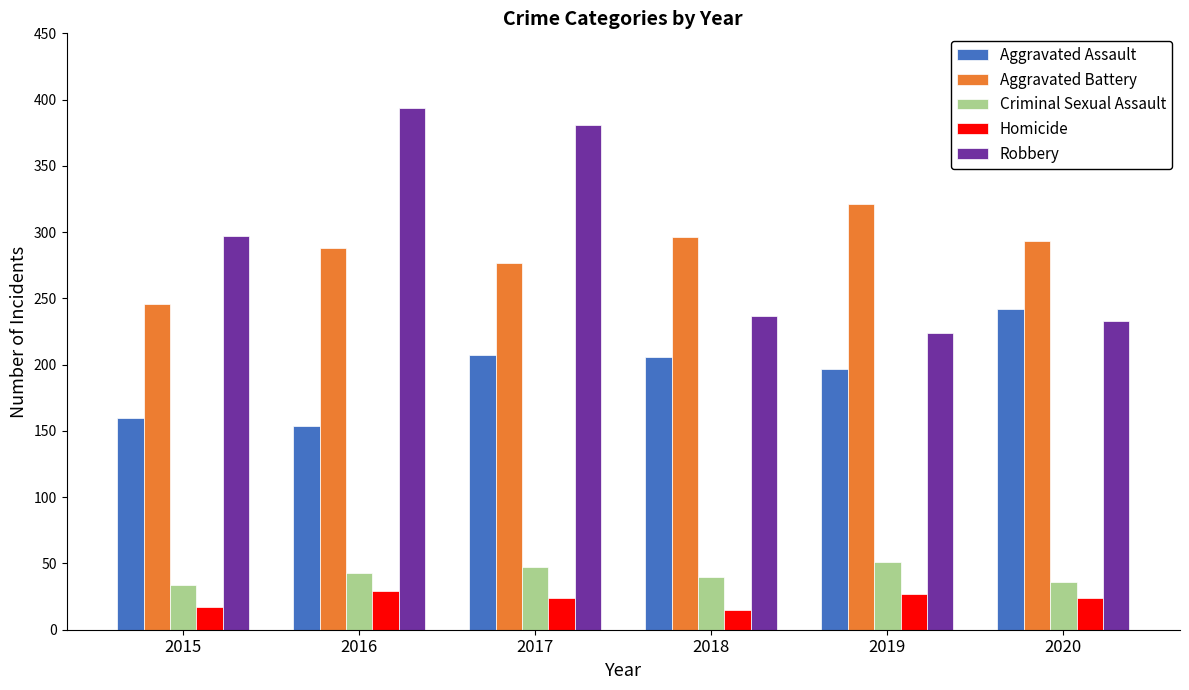

How many bars are there in total?

30